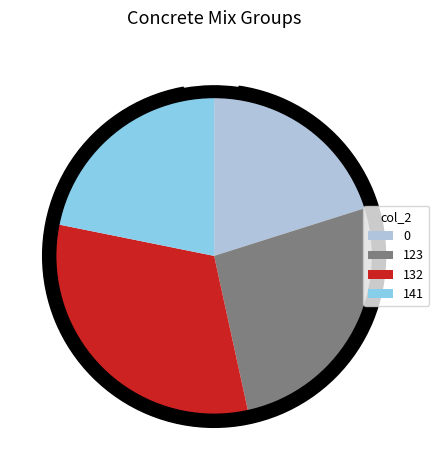

Which slice is the smallest?

141